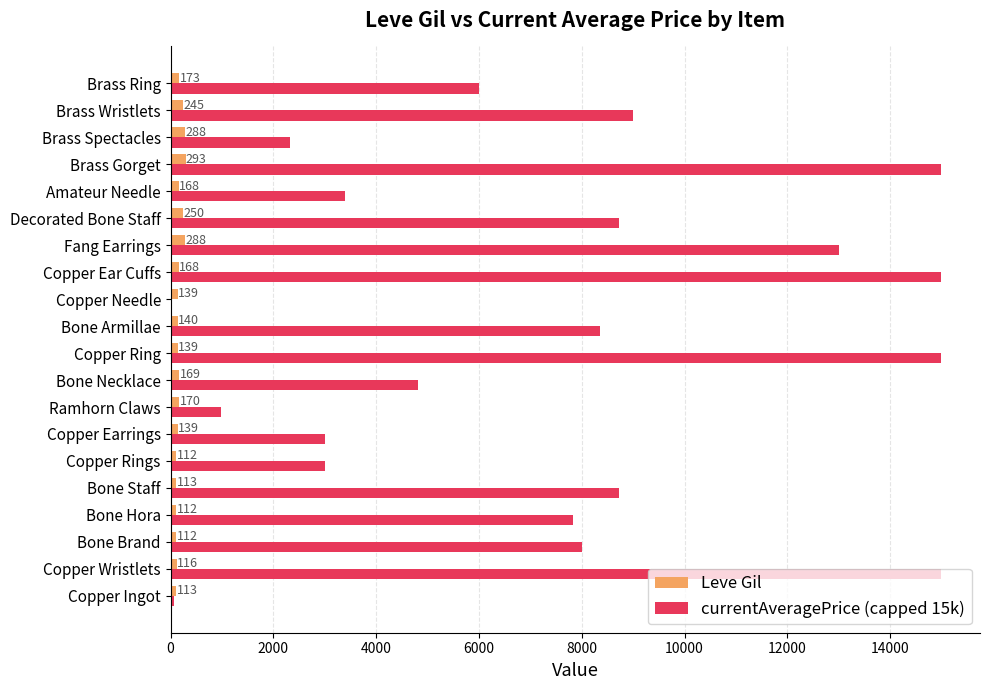

How many data points does each series have?

20